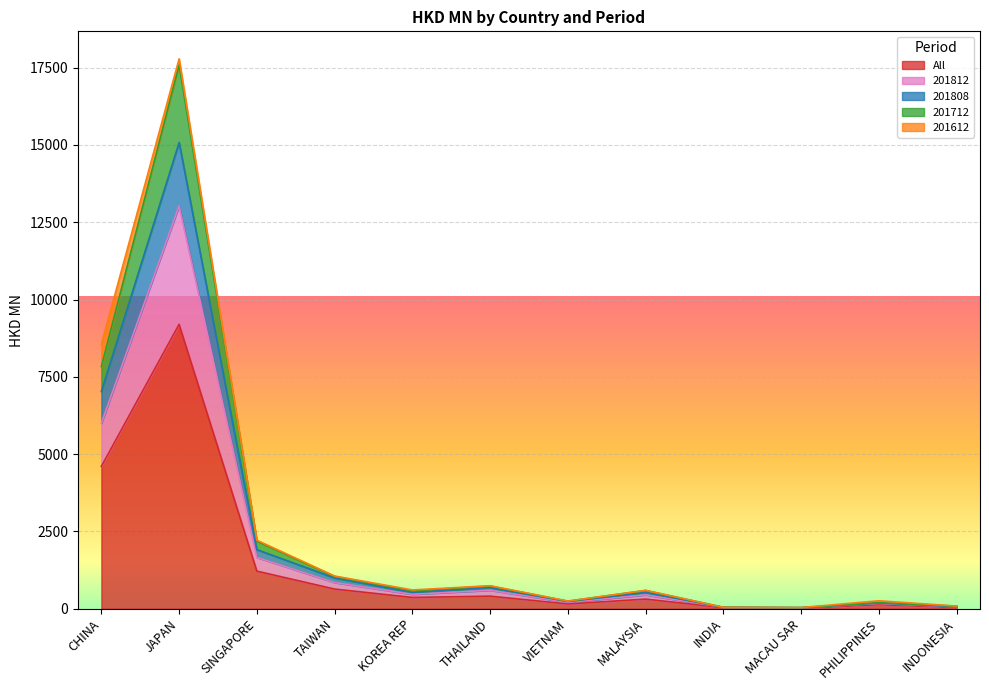

The value of 201812 at PHILIPPINES is 92.8. True or false?

False